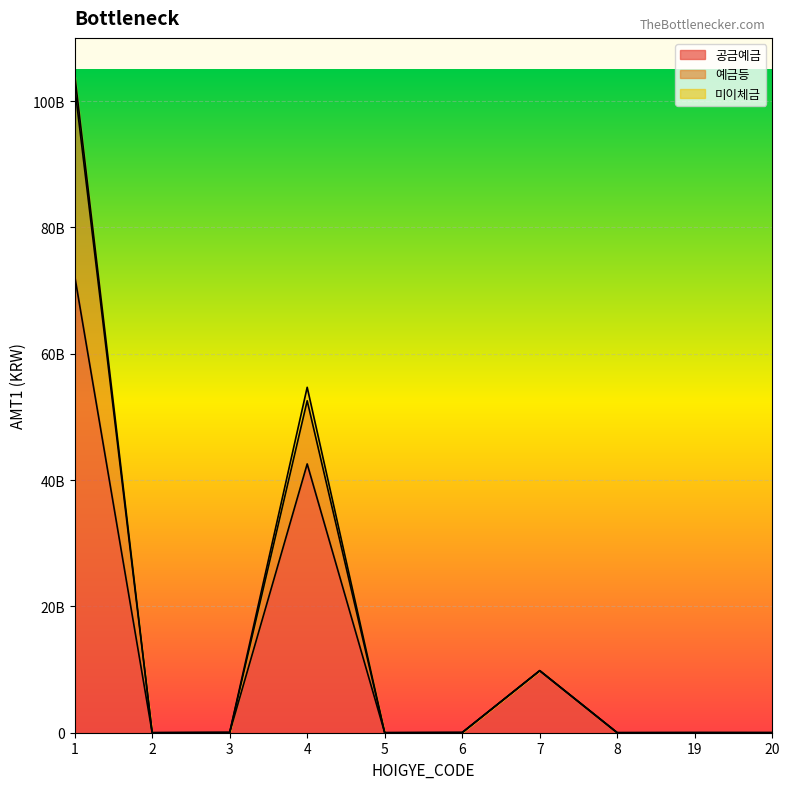

What is the sum of all 예금등 values?

164803680246